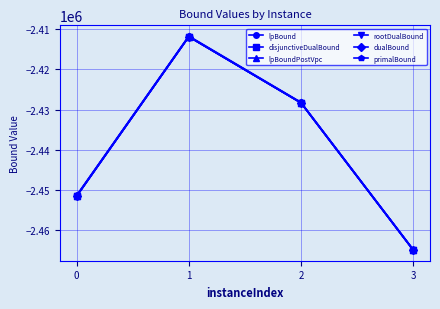

Is the value of disjunctiveDualBound at 2 greater than the value of dualBound at 0?

Yes